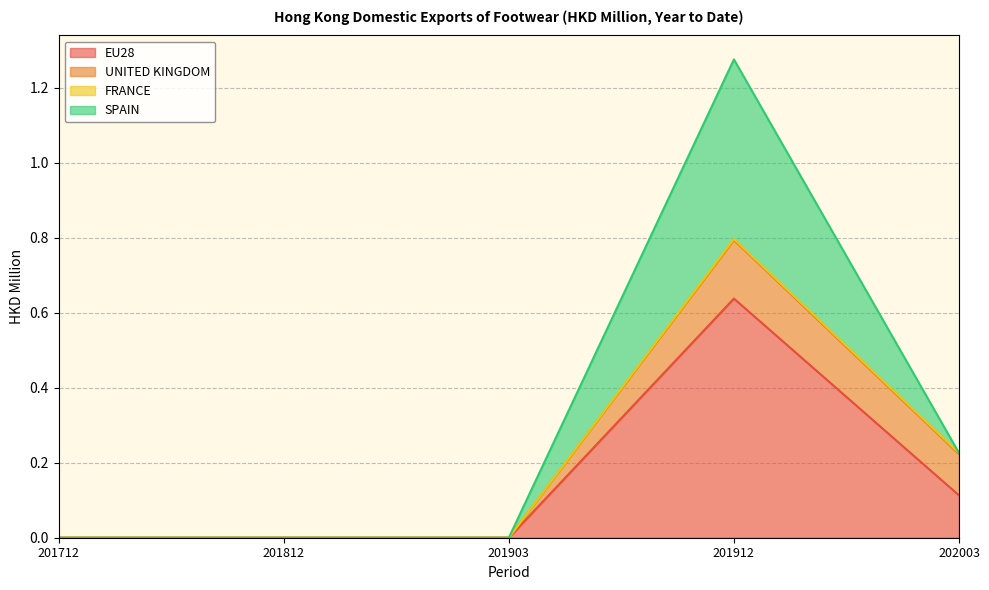

At which category is the sum across all series the highest?

201912